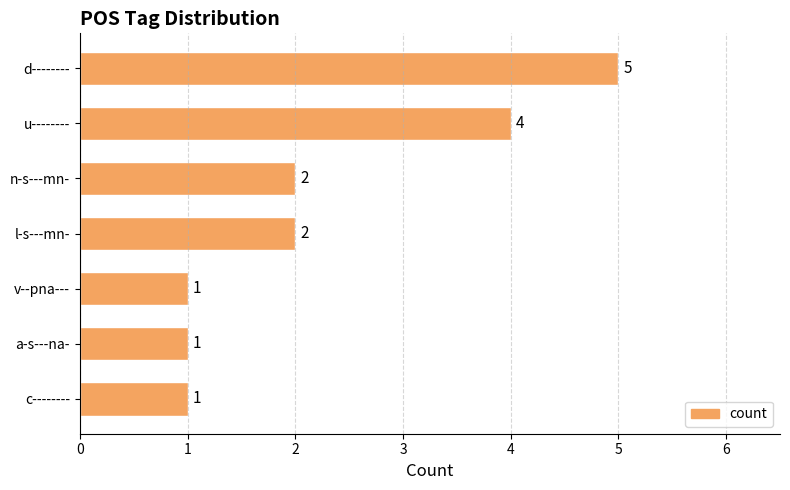

How many values are between 1 and 4?

6